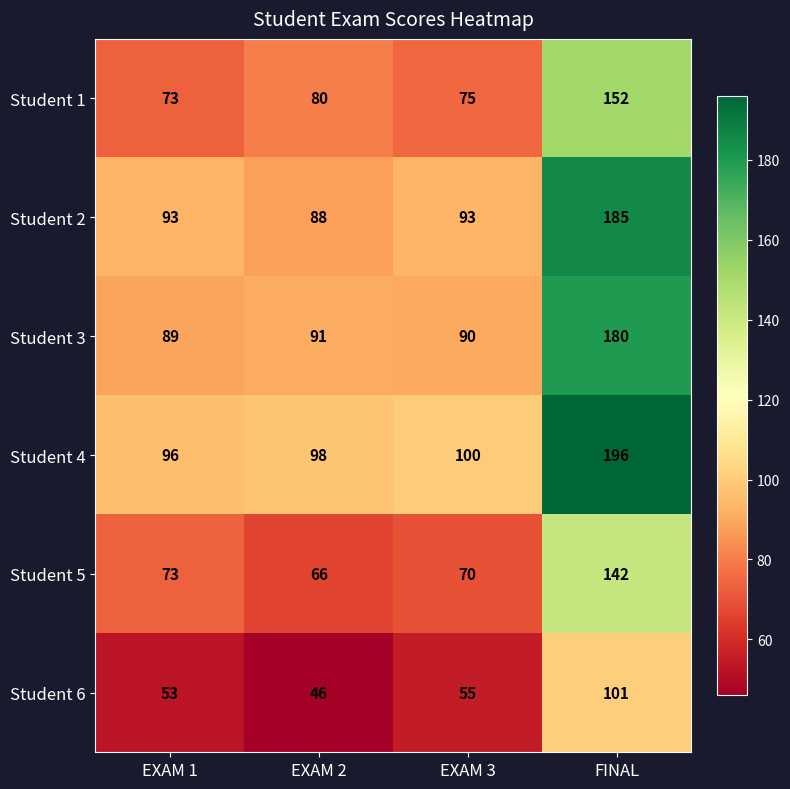

Read the Student 5 value at EXAM 3.

70